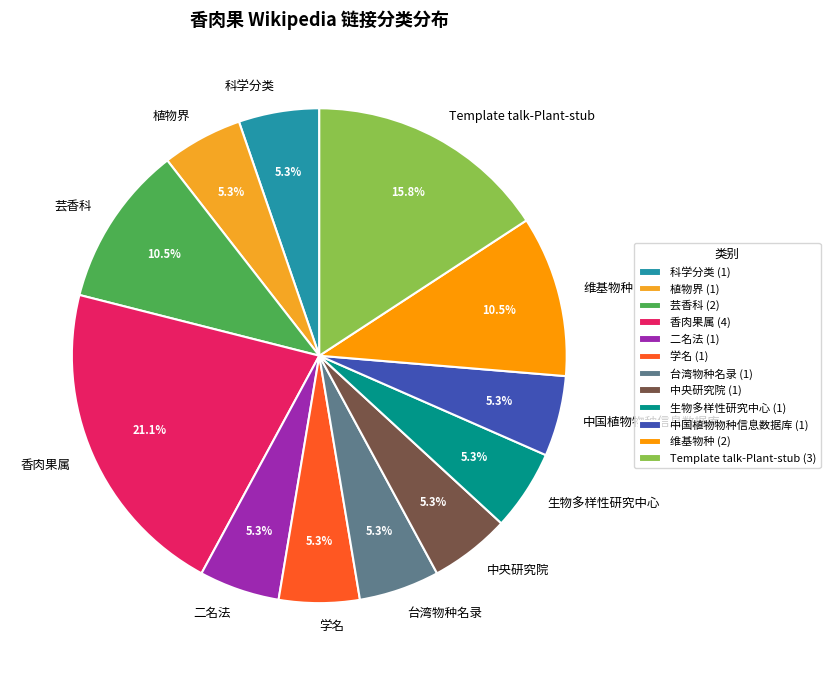

Which category has the biggest portion of the pie?

香肉果属